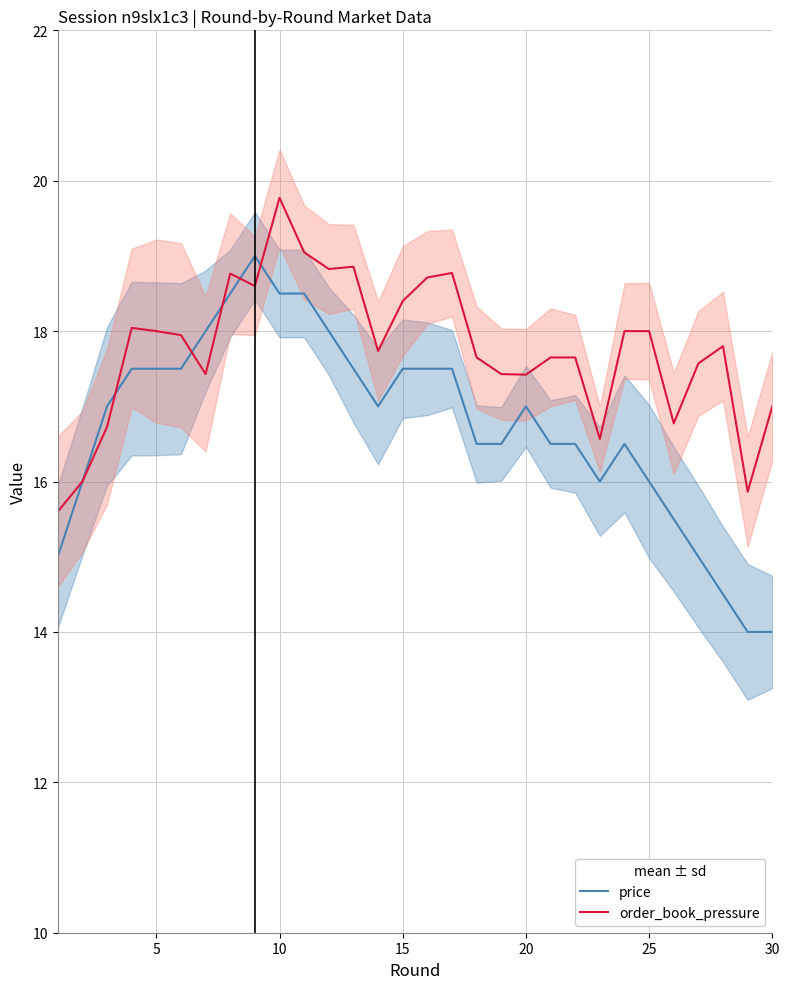

The value of order_book_pressure at 10 is 19.8. True or false?

True